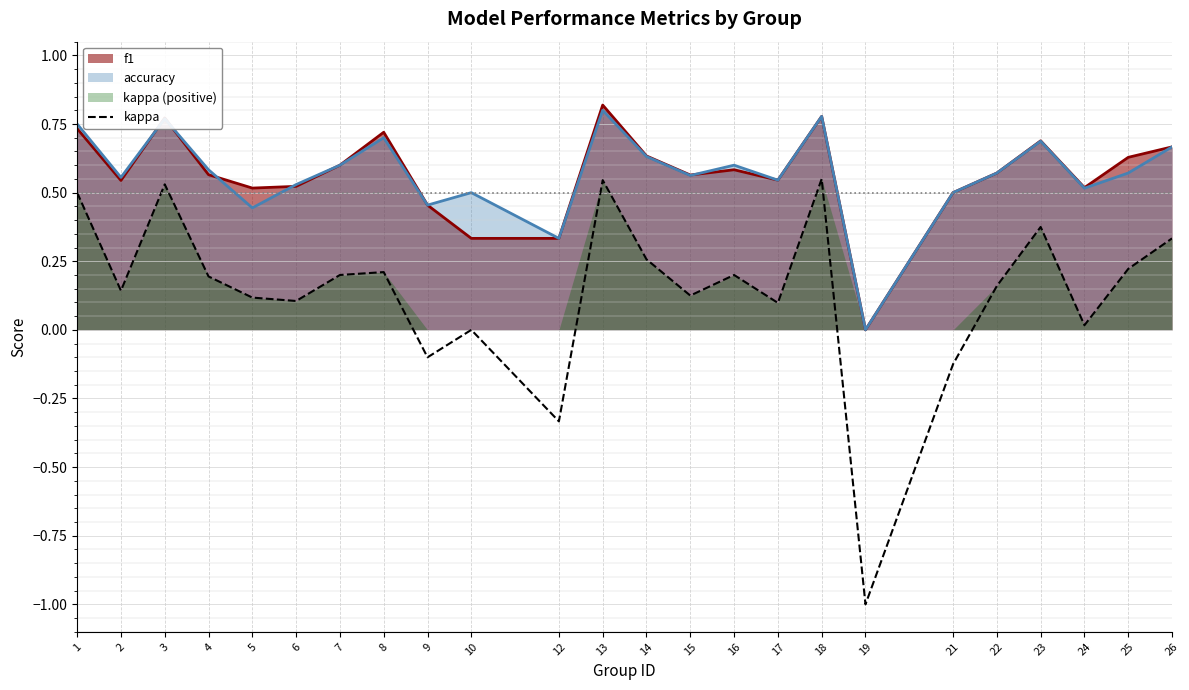

What is the difference between the maximum and minimum values?

1.6